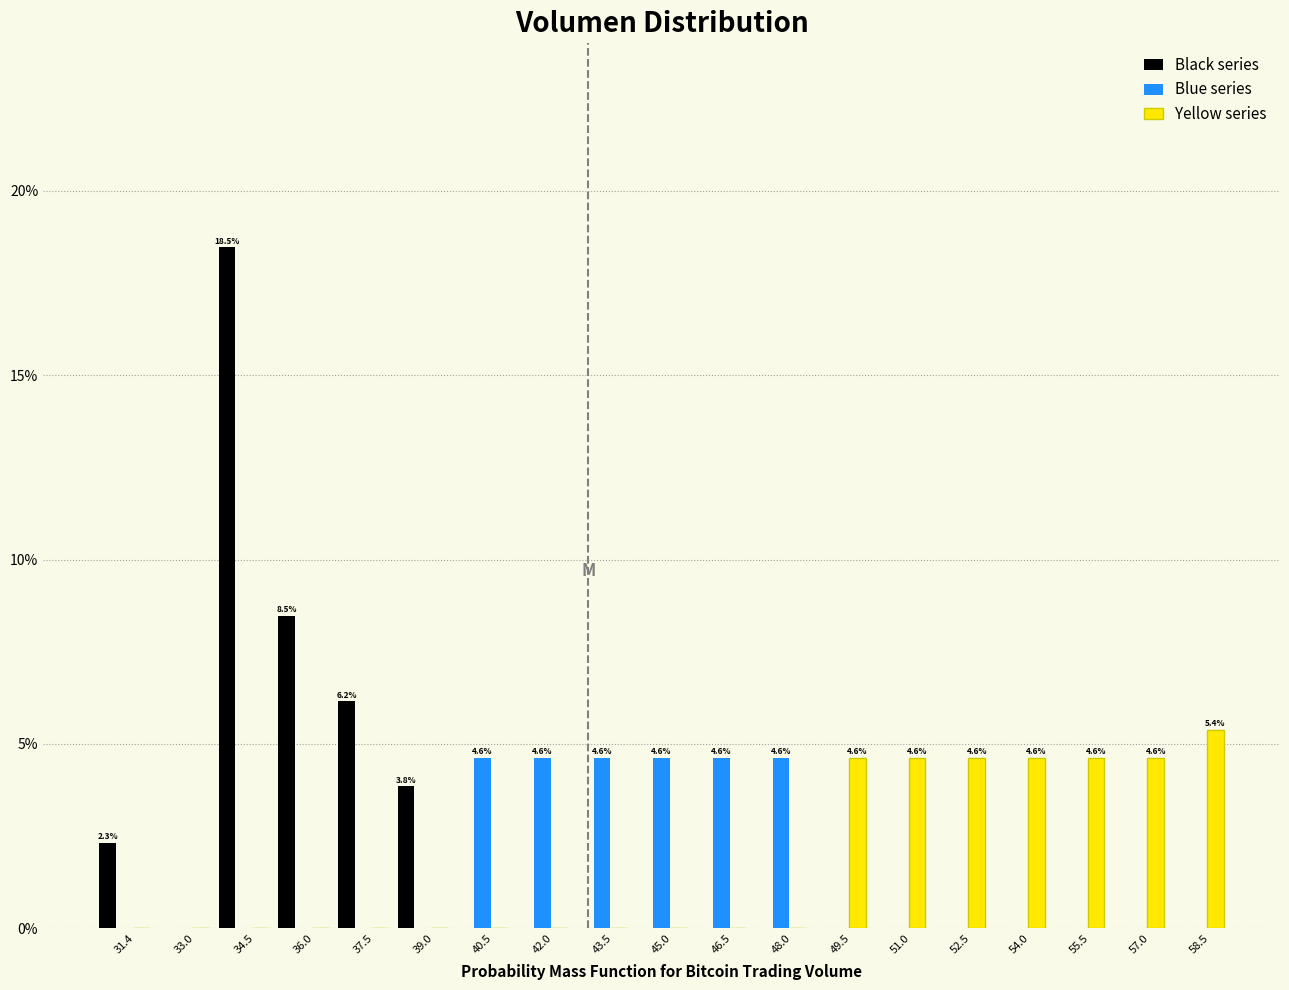

In the Yellow series series, which range on the x-axis has the tallest bar?

57.8 to 59.4